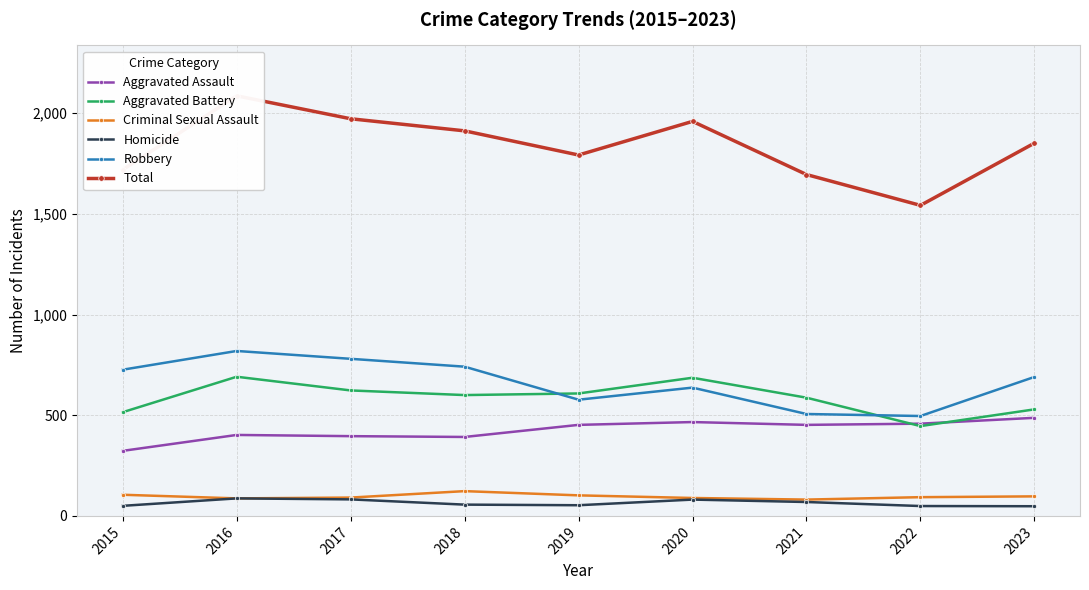

How many lines are shown in the chart?

6